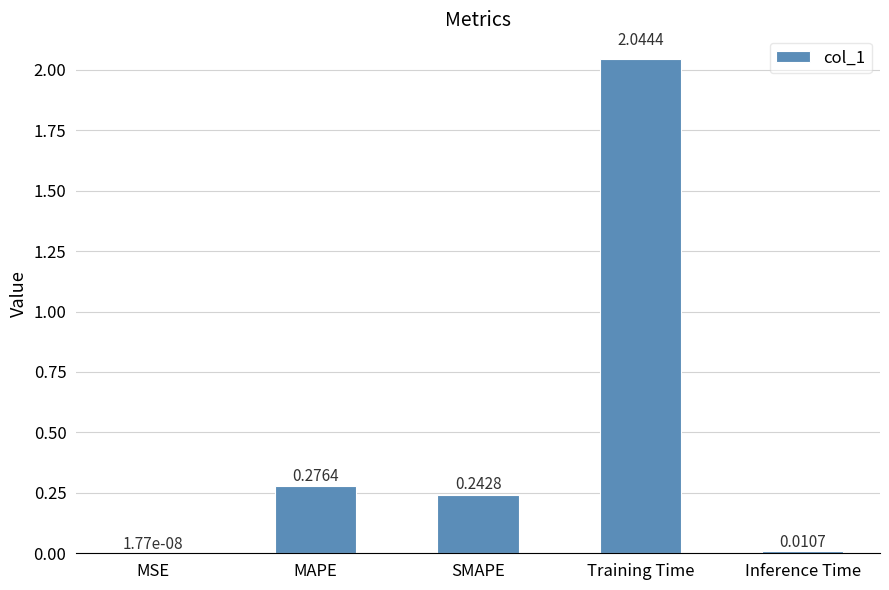

Between MAPE and Inference Time, which is larger?

MAPE